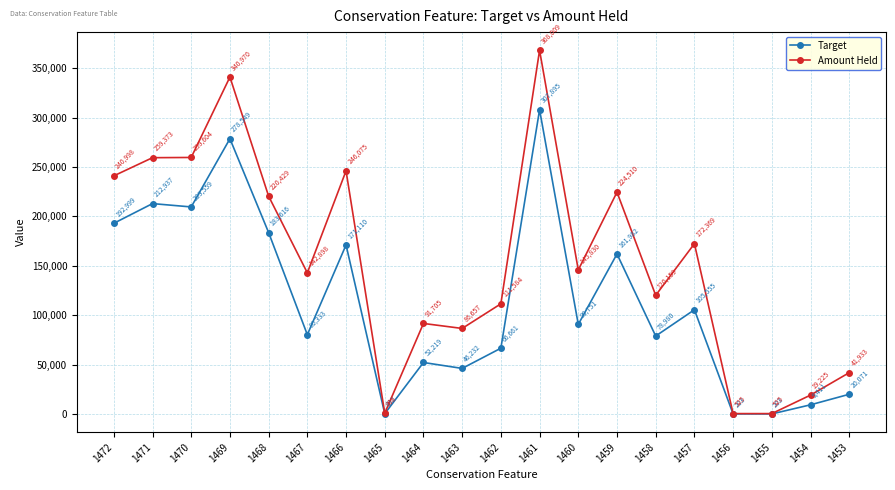

What is the approximate value of Target at 1471?

212937.4